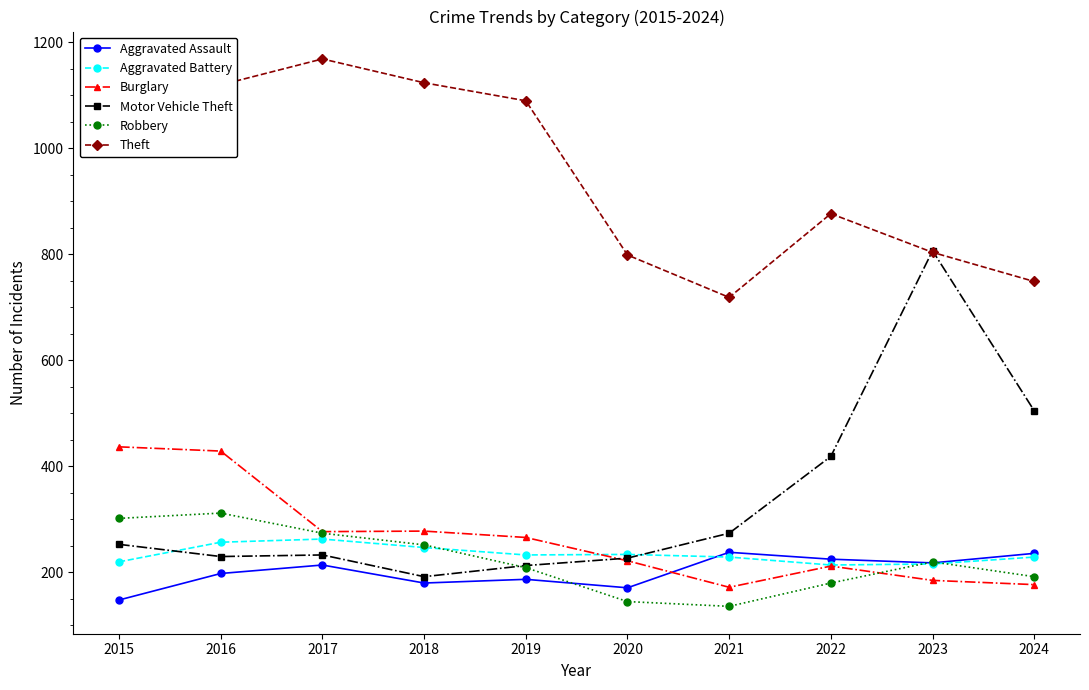

What is the difference between the highest and lowest values at 2016?

922